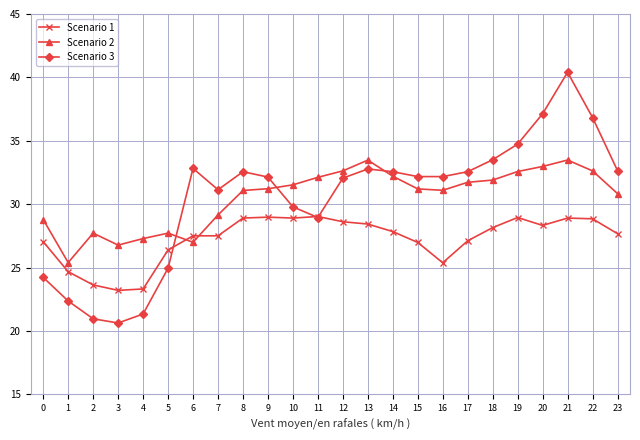

Is the value of Scenario 2 at 1 greater than the value of Scenario 3 at 22?

No